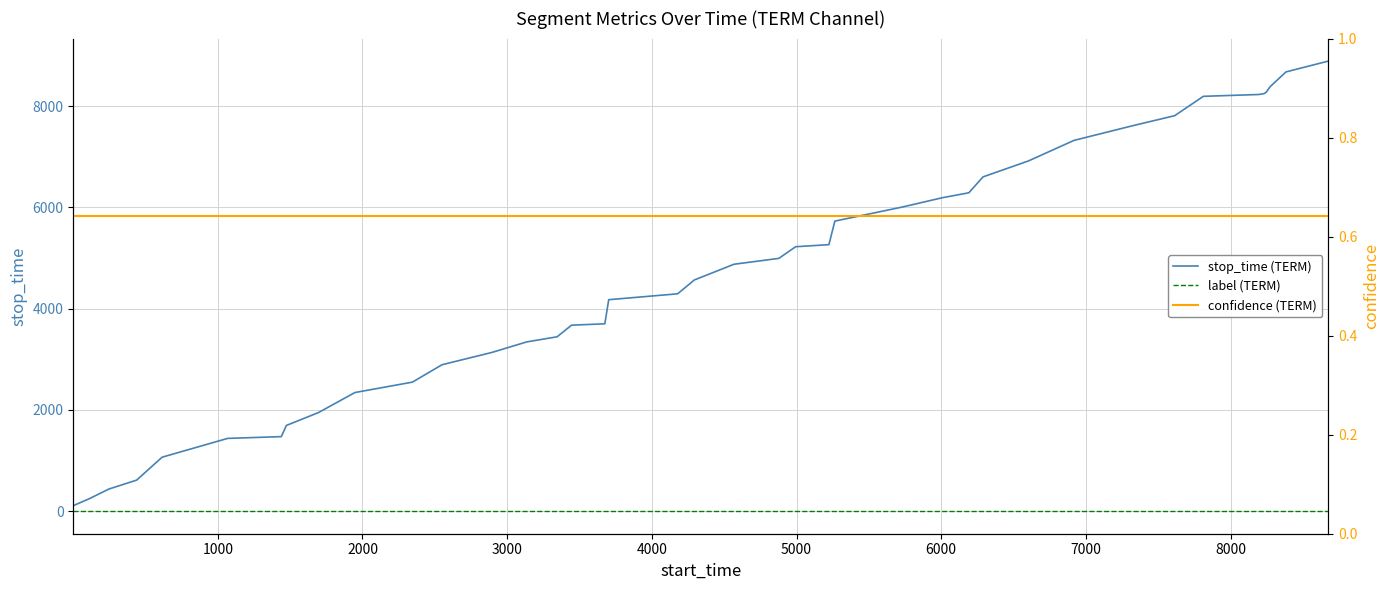

True or false: confidence (TERM) has more than 0 interior local peaks.

False